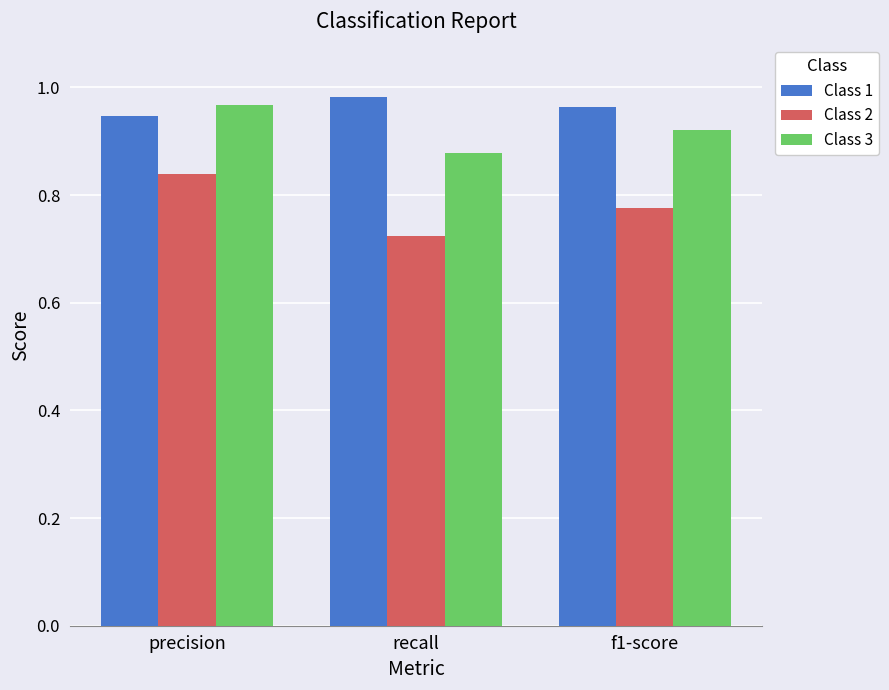

At precision, list the series in order from smallest to largest.

Class 2, Class 1, Class 3